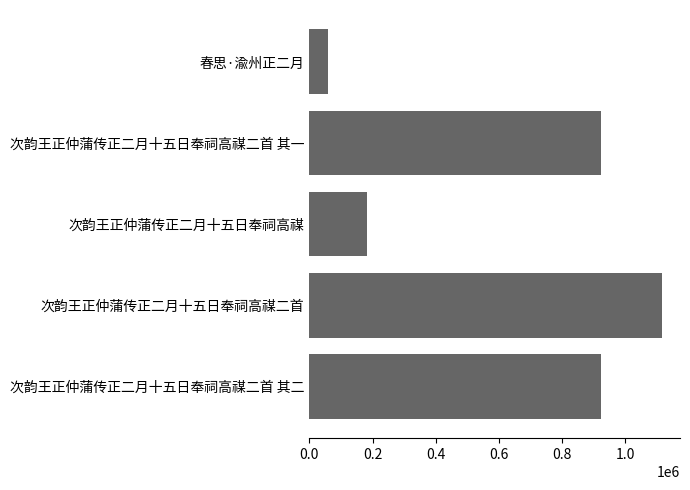

What is the ratio of the value at 次韵王正仲蒲传正二月十五日奉祠高禖二首 其二 to the value at 次韵王正仲蒲传正二月十五日奉祠高禖二首 其一?

1.0